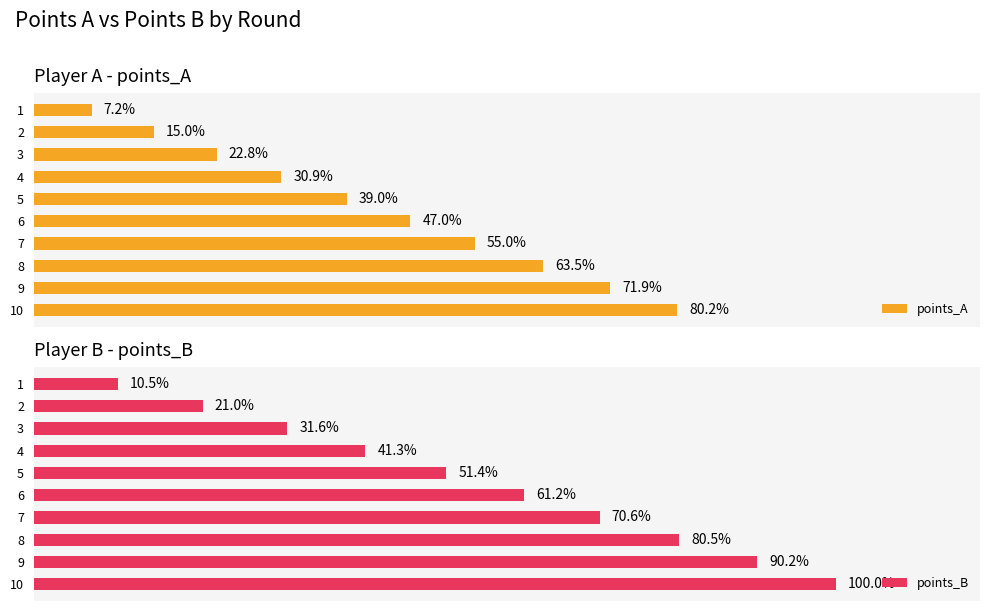

True or false: points_B has a value of 33.3 at 7.

False